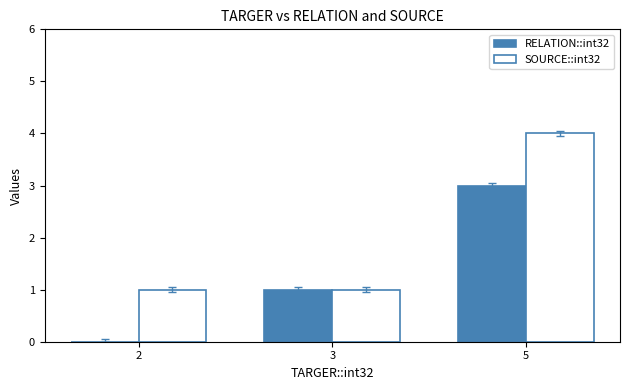

What are all the series names shown in the legend?

RELATION::int32, SOURCE::int32